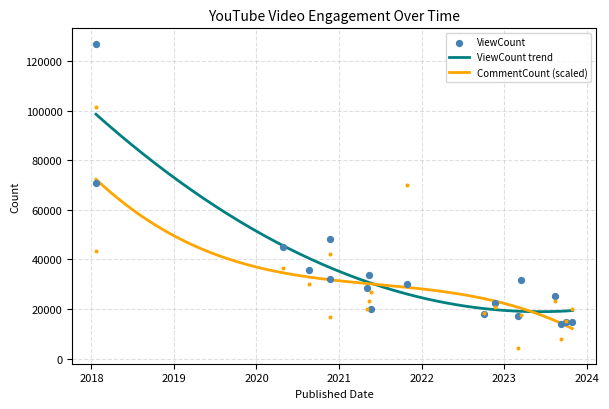

Which series has the largest Y range (max minus min)?

ViewCount